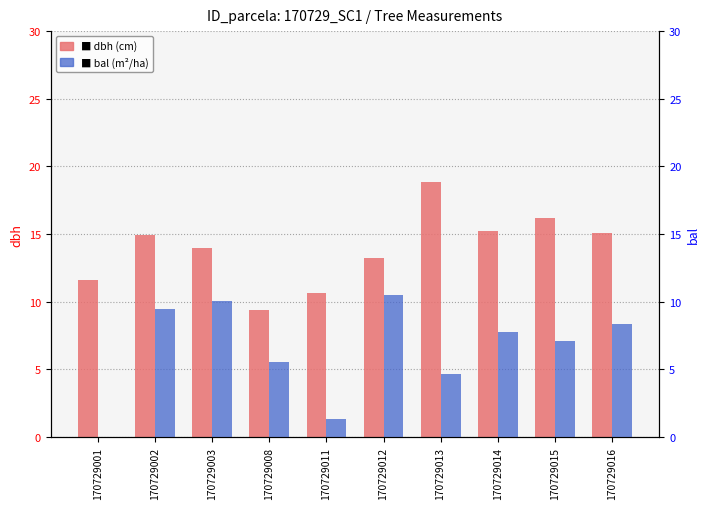

List the series in order of their peak value, highest first.

dbh, bal